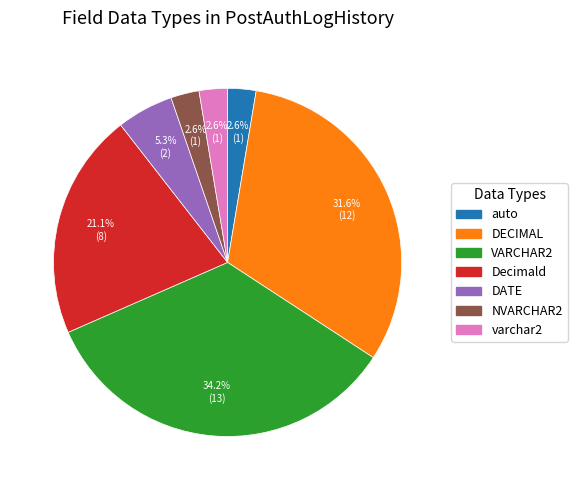

How many segments does this pie chart have?

7